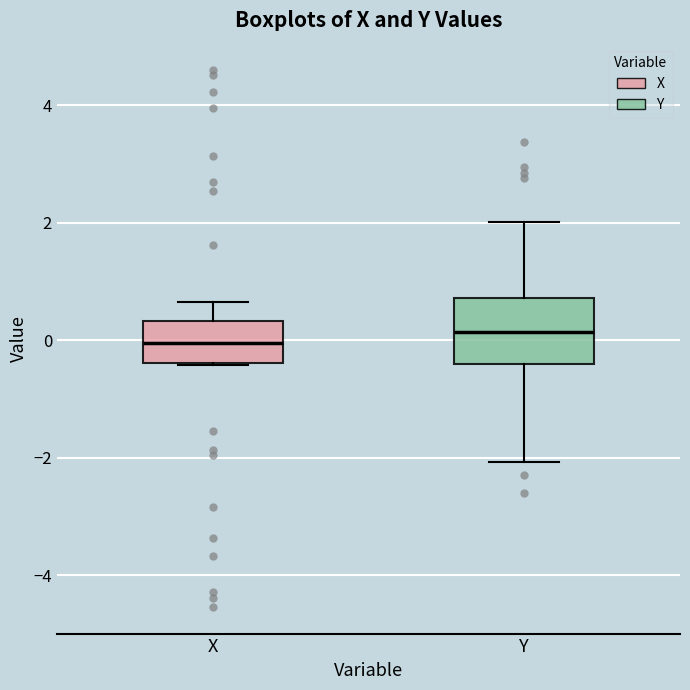

Reading left to right, read every box against the y-axis: the position of its median line, the range the box covers, and the ends of its whiskers. The values are not printed on the chart, so give them approximately, as read against the axis.

X: median 0.0, box -0.4 to 0.4, whiskers -0.4 to 0.6
Y: median 0.2, box -0.4 to 0.8, whiskers -2.0 to 2.0